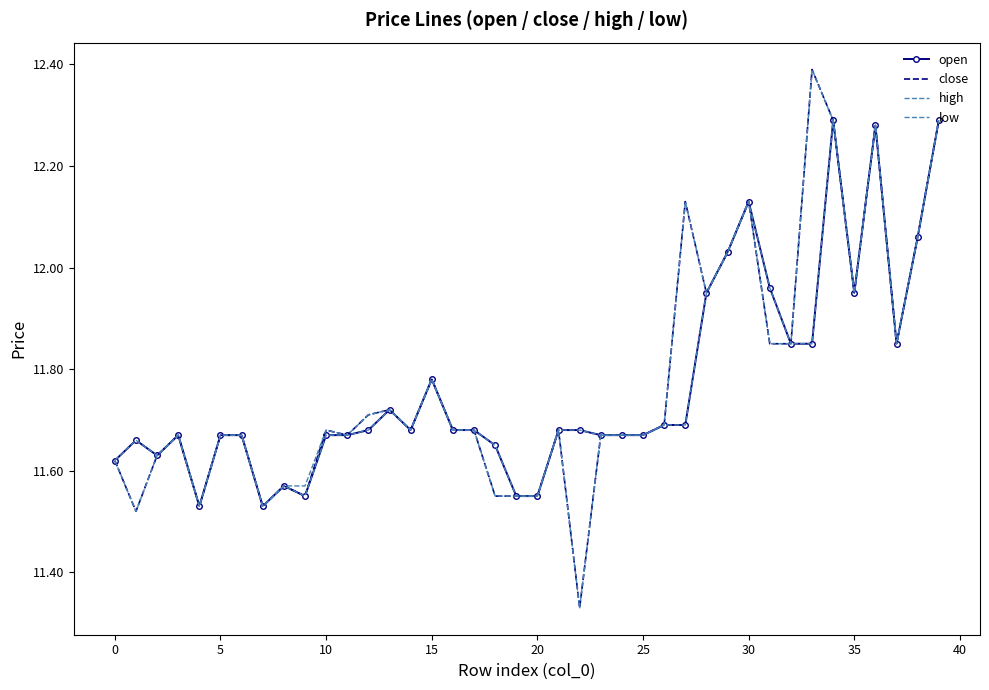

What are all the series names shown in the legend?

open, close, high, low